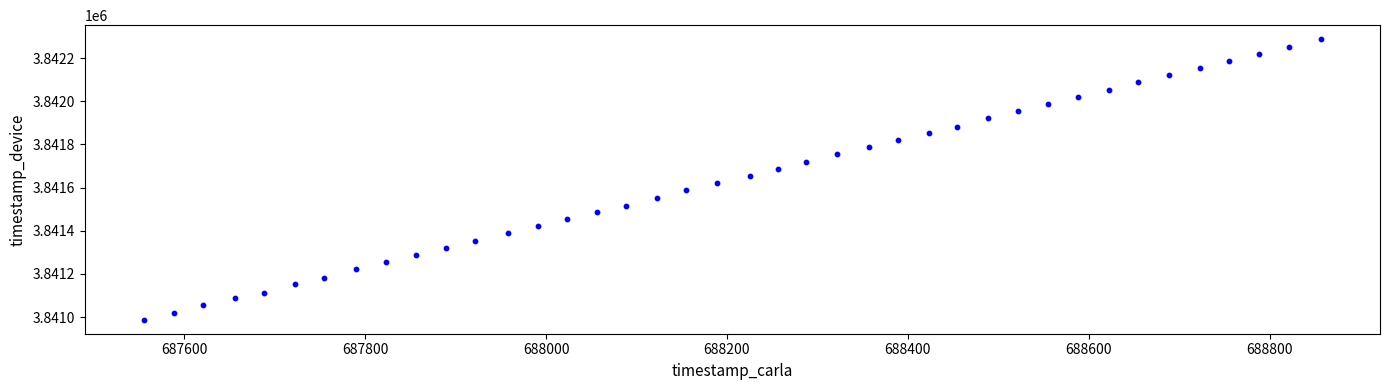

What is the range of X values (max minus min)?

1302